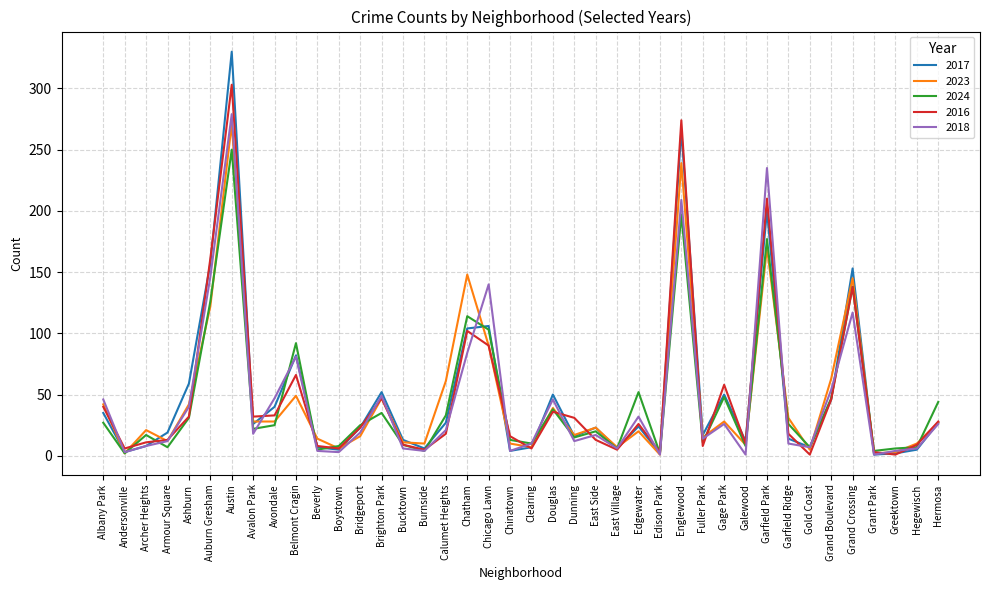

At which category does 2016 reach its first local valley?

Andersonville